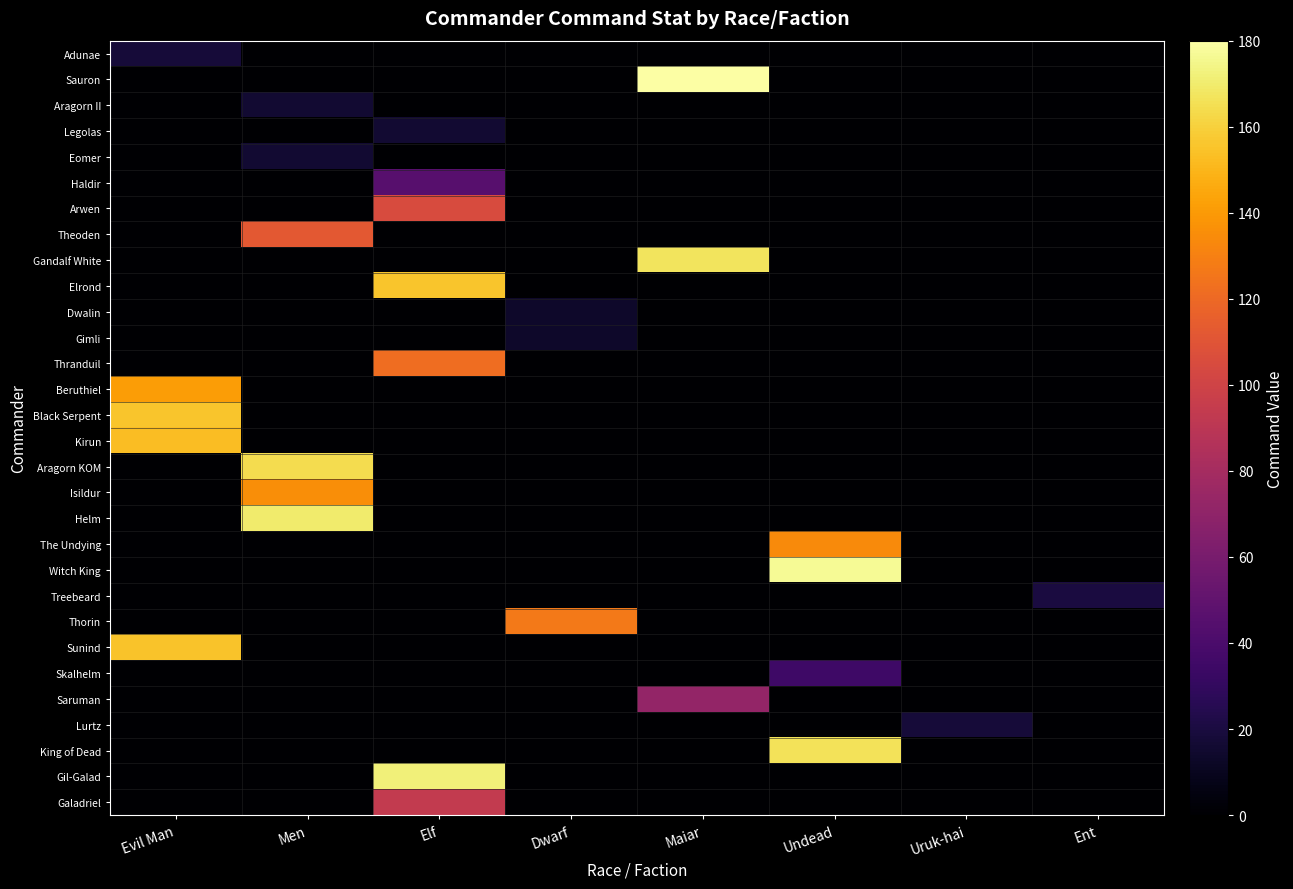

Reading left to right, extract all data points from this chart.

Adunae: Evil Man=18	Men=0	Elf=0	Dwarf=0	Maiar=0	Undead=0	Uruk-hai=0	Ent=0
Sauron: Evil Man=0	Men=0	Elf=0	Dwarf=0	Maiar=180	Undead=0	Uruk-hai=0	Ent=0
Aragorn II: Evil Man=0	Men=16	Elf=0	Dwarf=0	Maiar=0	Undead=0	Uruk-hai=0	Ent=0
Legolas: Evil Man=0	Men=0	Elf=16	Dwarf=0	Maiar=0	Undead=0	Uruk-hai=0	Ent=0
Eomer: Evil Man=0	Men=16	Elf=0	Dwarf=0	Maiar=0	Undead=0	Uruk-hai=0	Ent=0
Haldir: Evil Man=0	Men=0	Elf=45	Dwarf=0	Maiar=0	Undead=0	Uruk-hai=0	Ent=0
Arwen: Evil Man=0	Men=0	Elf=105	Dwarf=0	Maiar=0	Undead=0	Uruk-hai=0	Ent=0
Theoden: Evil Man=0	Men=112	Elf=0	Dwarf=0	Maiar=0	Undead=0	Uruk-hai=0	Ent=0
Gandalf White: Evil Man=0	Men=0	Elf=0	Dwarf=0	Maiar=167	Undead=0	Uruk-hai=0	Ent=0
Elrond: Evil Man=0	Men=0	Elf=156	Dwarf=0	Maiar=0	Undead=0	Uruk-hai=0	Ent=0
Dwalin: Evil Man=0	Men=0	Elf=0	Dwarf=14	Maiar=0	Undead=0	Uruk-hai=0	Ent=0
Gimli: Evil Man=0	Men=0	Elf=0	Dwarf=14	Maiar=0	Undead=0	Uruk-hai=0	Ent=0
Thranduil: Evil Man=0	Men=0	Elf=122	Dwarf=0	Maiar=0	Undead=0	Uruk-hai=0	Ent=0
Beruthiel: Evil Man=141	Men=0	Elf=0	Dwarf=0	Maiar=0	Undead=0	Uruk-hai=0	Ent=0
Black Serpent: Evil Man=156	Men=0	Elf=0	Dwarf=0	Maiar=0	Undead=0	Uruk-hai=0	Ent=0
Kirun: Evil Man=153	Men=0	Elf=0	Dwarf=0	Maiar=0	Undead=0	Uruk-hai=0	Ent=0
Aragorn KOM: Evil Man=0	Men=164	Elf=0	Dwarf=0	Maiar=0	Undead=0	Uruk-hai=0	Ent=0
Isildur: Evil Man=0	Men=135	Elf=0	Dwarf=0	Maiar=0	Undead=0	Uruk-hai=0	Ent=0
Helm: Evil Man=0	Men=170	Elf=0	Dwarf=0	Maiar=0	Undead=0	Uruk-hai=0	Ent=0
The Undying: Evil Man=0	Men=0	Elf=0	Dwarf=0	Maiar=0	Undead=134	Uruk-hai=0	Ent=0
Witch King: Evil Man=0	Men=0	Elf=0	Dwarf=0	Maiar=0	Undead=177	Uruk-hai=0	Ent=0
Treebeard: Evil Man=0	Men=0	Elf=0	Dwarf=0	Maiar=0	Undead=0	Uruk-hai=0	Ent=20
Thorin: Evil Man=0	Men=0	Elf=0	Dwarf=127	Maiar=0	Undead=0	Uruk-hai=0	Ent=0
Sunind: Evil Man=155	Men=0	Elf=0	Dwarf=0	Maiar=0	Undead=0	Uruk-hai=0	Ent=0
Skalhelm: Evil Man=0	Men=0	Elf=0	Dwarf=0	Maiar=0	Undead=35	Uruk-hai=0	Ent=0
Saruman: Evil Man=0	Men=0	Elf=0	Dwarf=0	Maiar=72	Undead=0	Uruk-hai=0	Ent=0
Lurtz: Evil Man=0	Men=0	Elf=0	Dwarf=0	Maiar=0	Undead=0	Uruk-hai=18	Ent=0
King of Dead: Evil Man=0	Men=0	Elf=0	Dwarf=0	Maiar=0	Undead=166	Uruk-hai=0	Ent=0
Gil-Galad: Evil Man=0	Men=0	Elf=172	Dwarf=0	Maiar=0	Undead=0	Uruk-hai=0	Ent=0
Galadriel: Evil Man=0	Men=0	Elf=94	Dwarf=0	Maiar=0	Undead=0	Uruk-hai=0	Ent=0